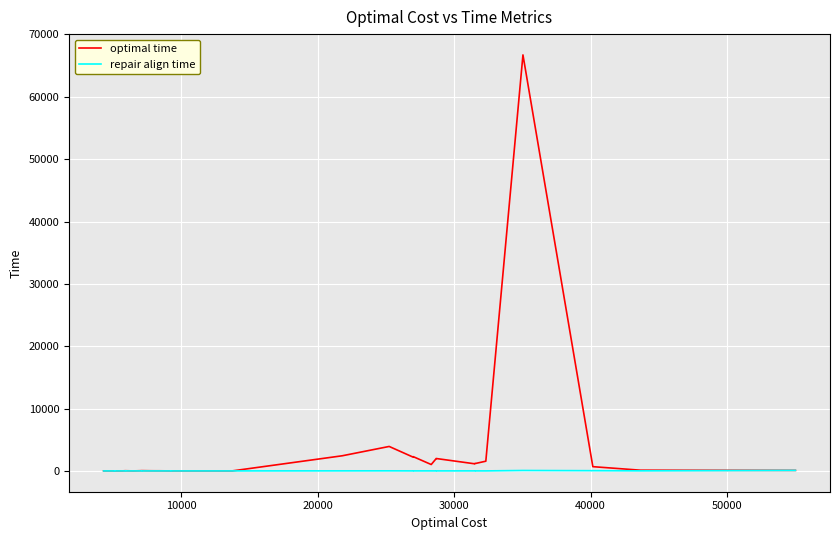

How many intersections are there between optimal time and repair align time?

2